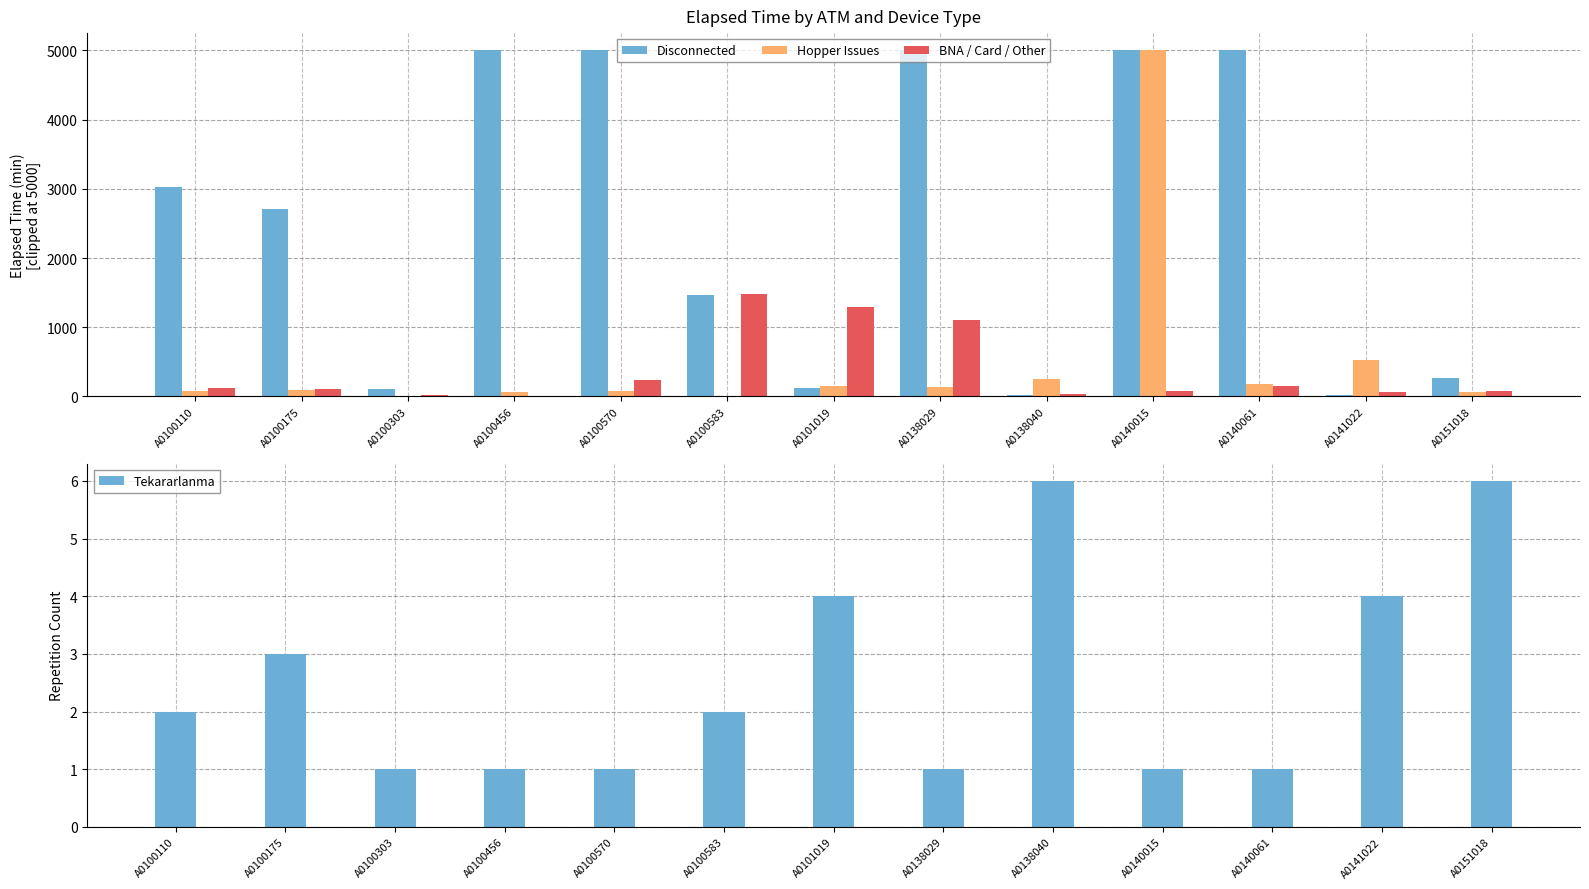

What is the maximum value for BNA / Card / Other?

1485